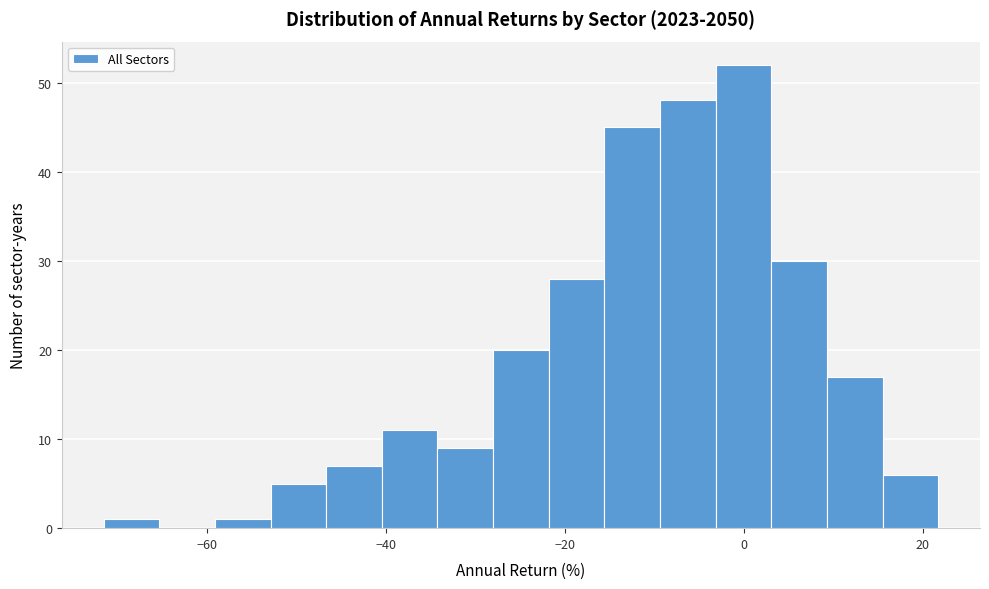

Around what value on the x-axis is the tallest bar? Give the approximate position of its centre, as read against the axis.

0